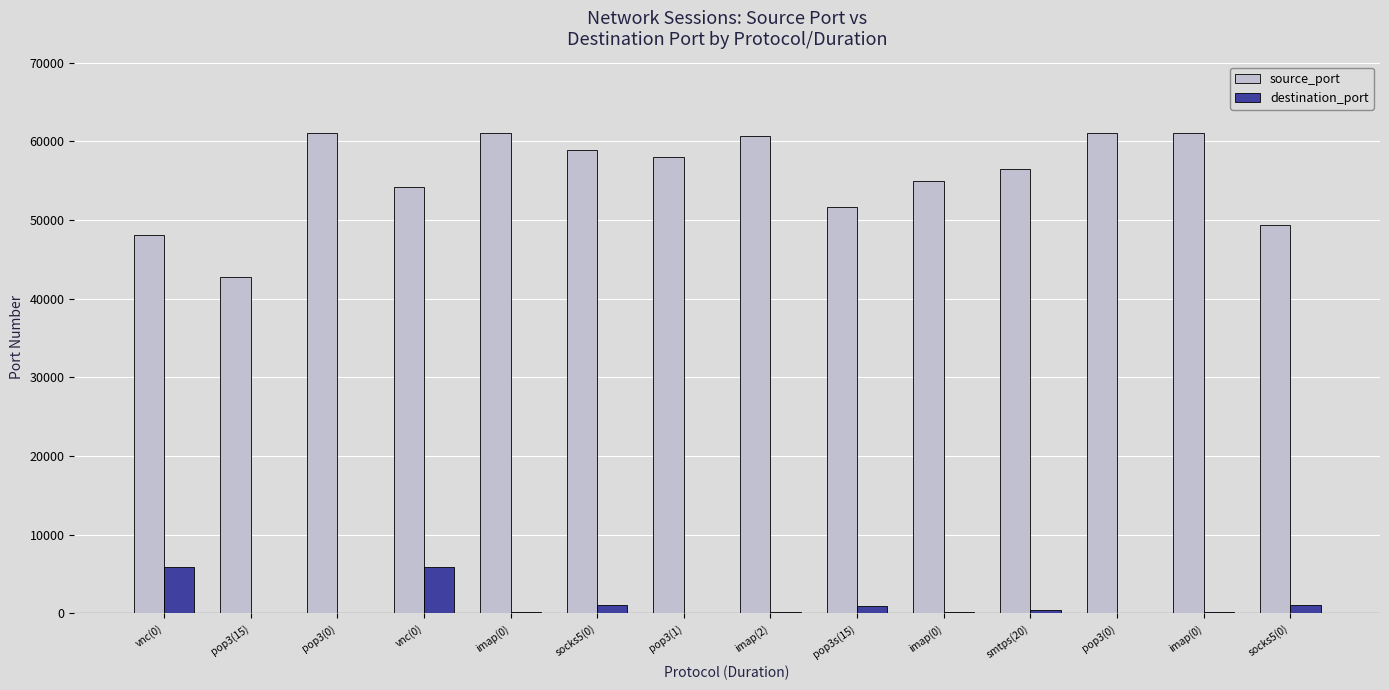

What is the maximum value for source_port?

61000